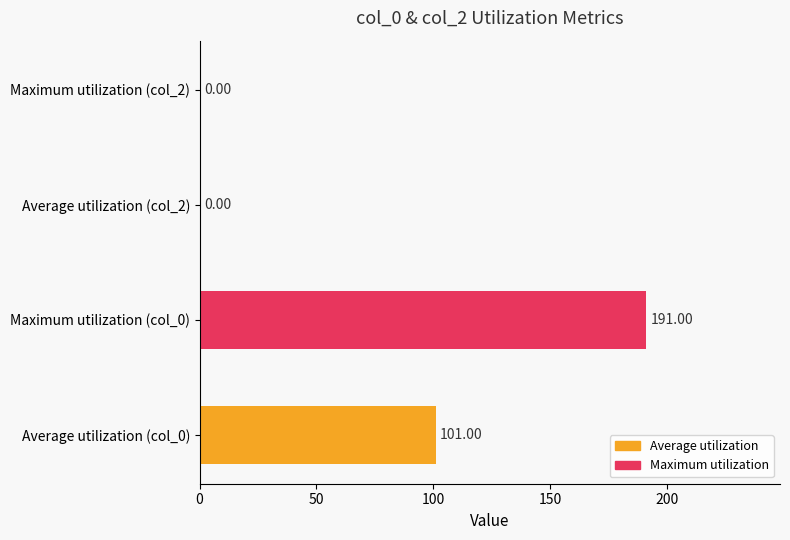

What is the sum of all values?

292